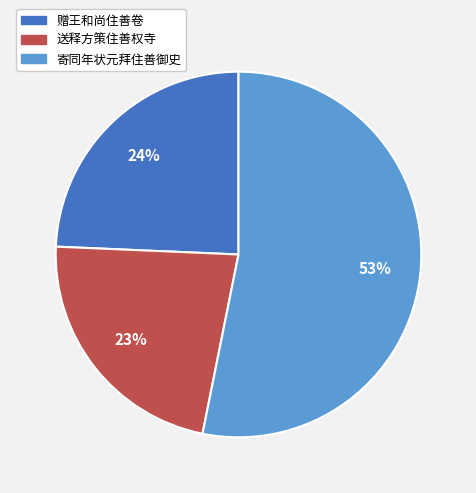

The 送释方策住善权寺 slice represents 36% of the pie. True or false?

False